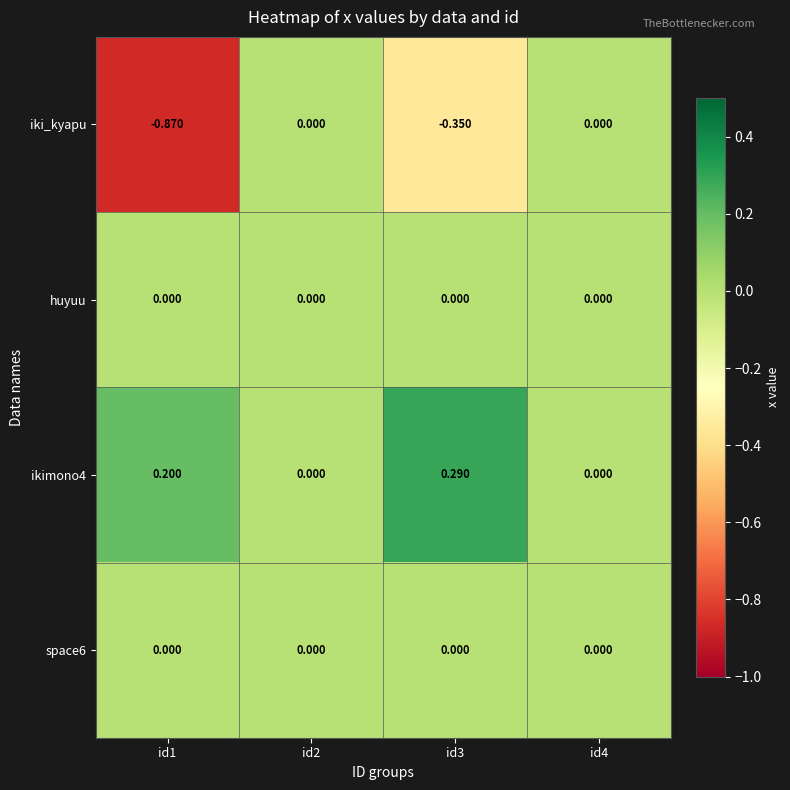

Count the number of data series in this chart.

4